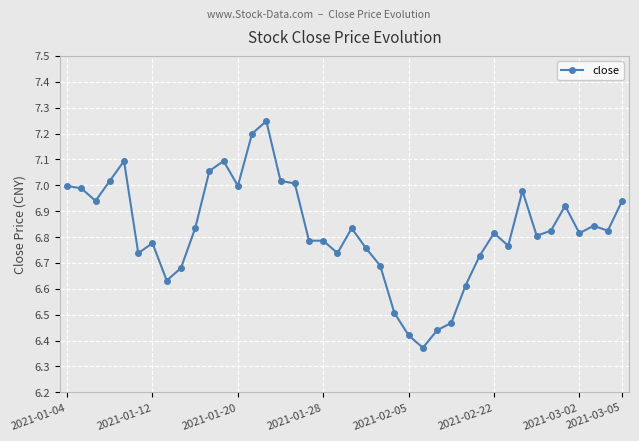

True or false: there are more than 0 points higher than both neighbors.

True